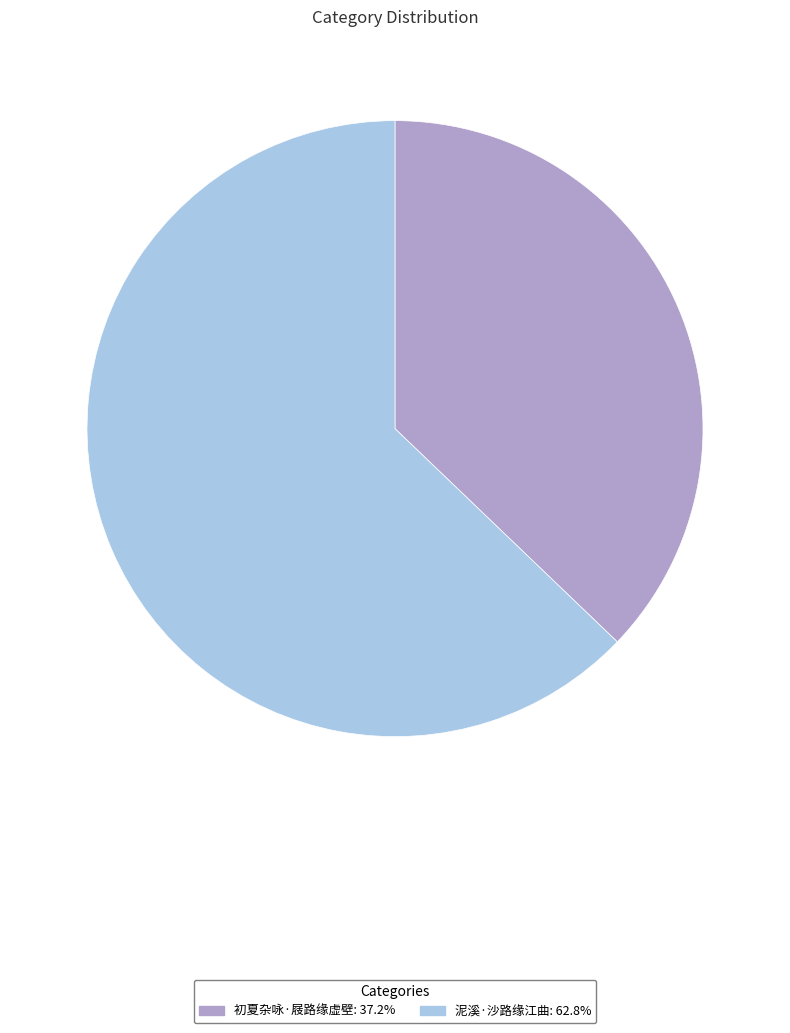

Do 泥溪·沙路缘江曲 and 初夏杂咏·屐路缘虚壁 together represent more than half of the pie?

Yes